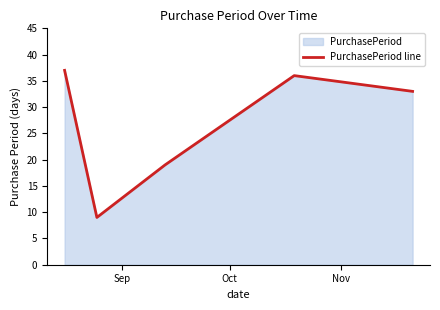

What is the average value?

27